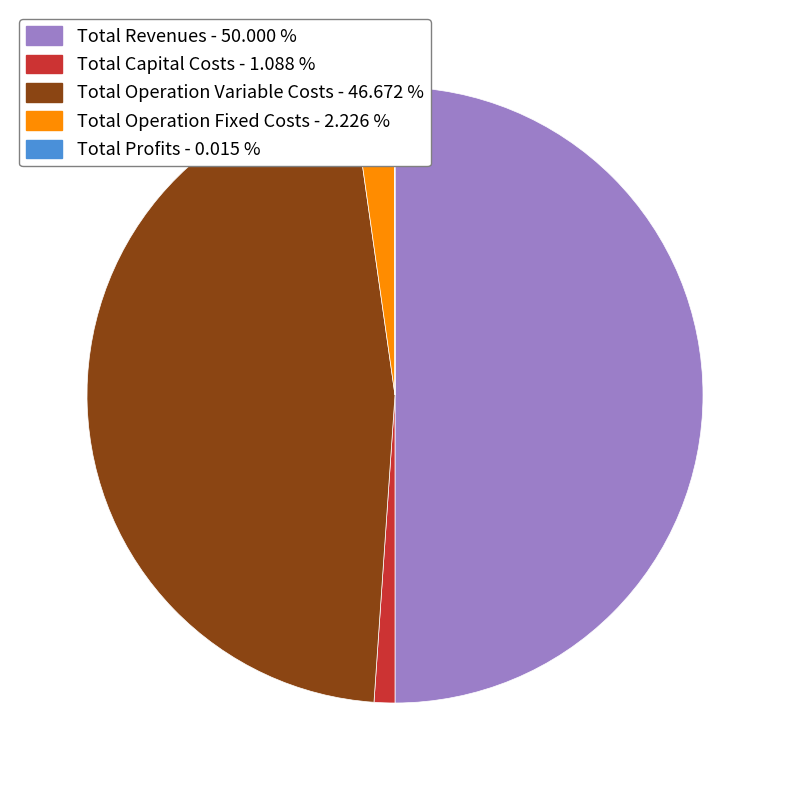

Which slice is the largest?

Total Revenues